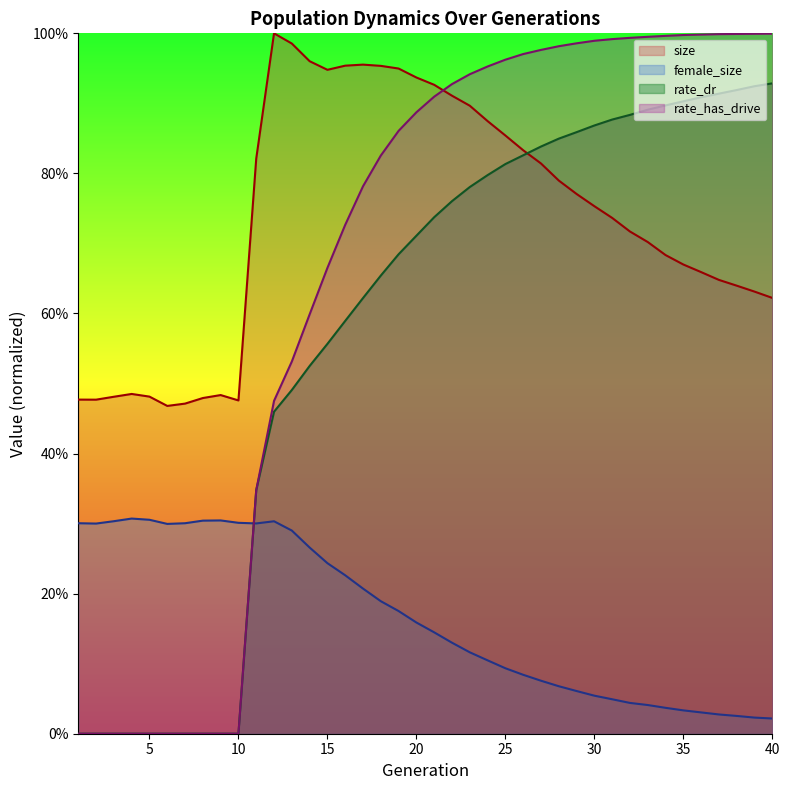

Is it true that rate_dr equals 0.3 at 5?

False